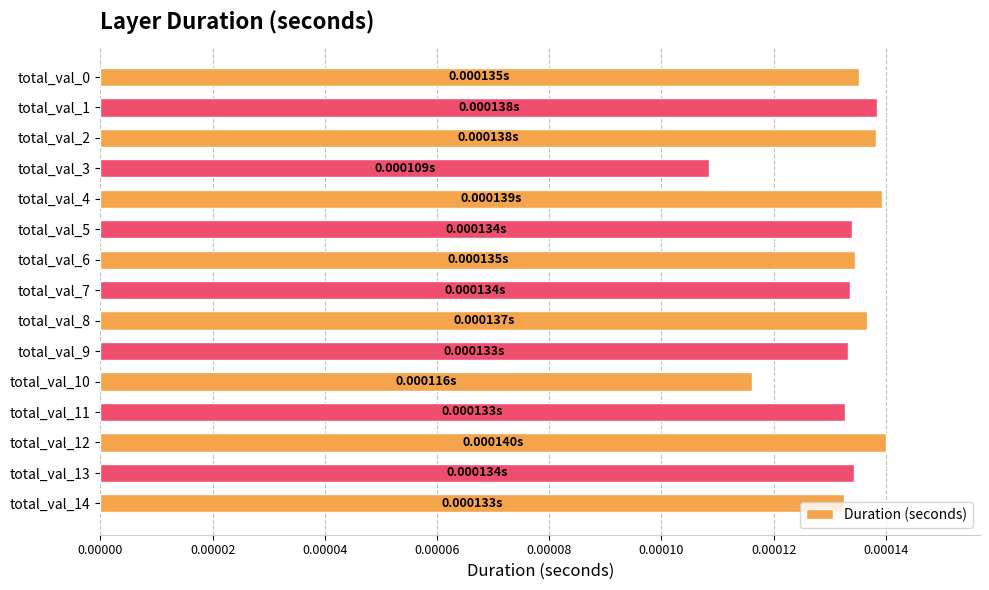

At which category does the chart reach its minimum across all series?

total_val_3